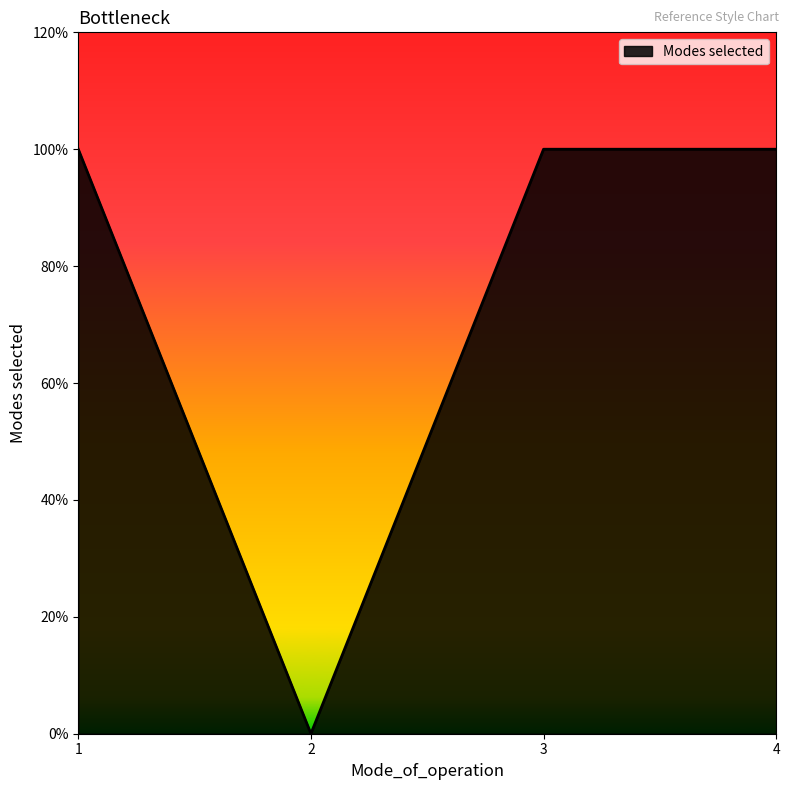

True or false: the data shows 0 at 2.

True